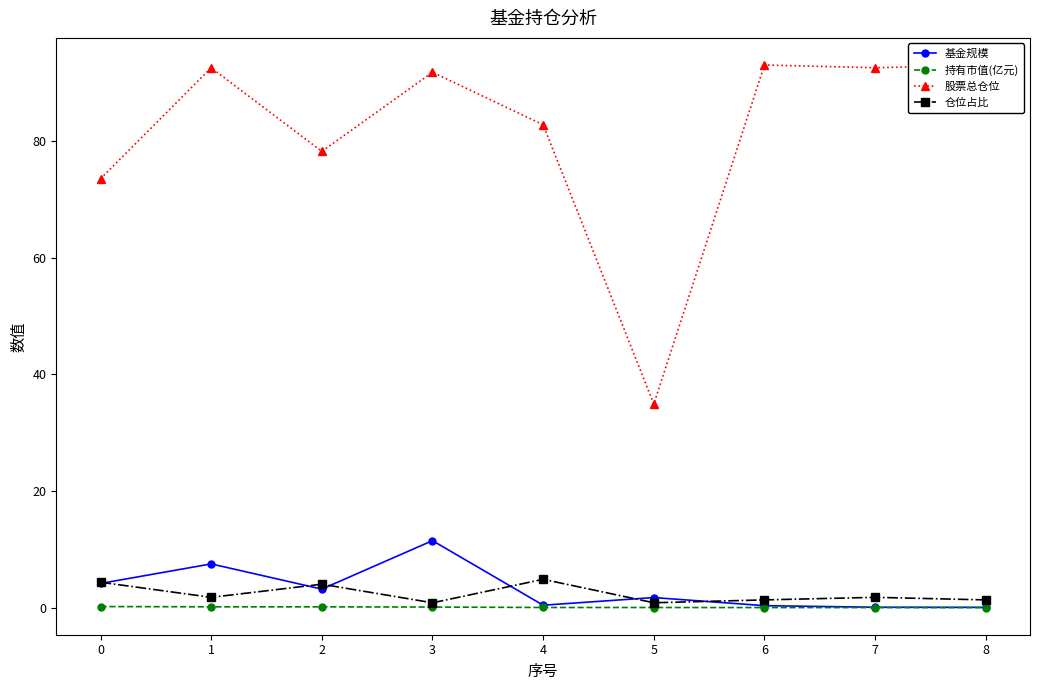

Which series has the largest range (max minus min)?

股票总仓位